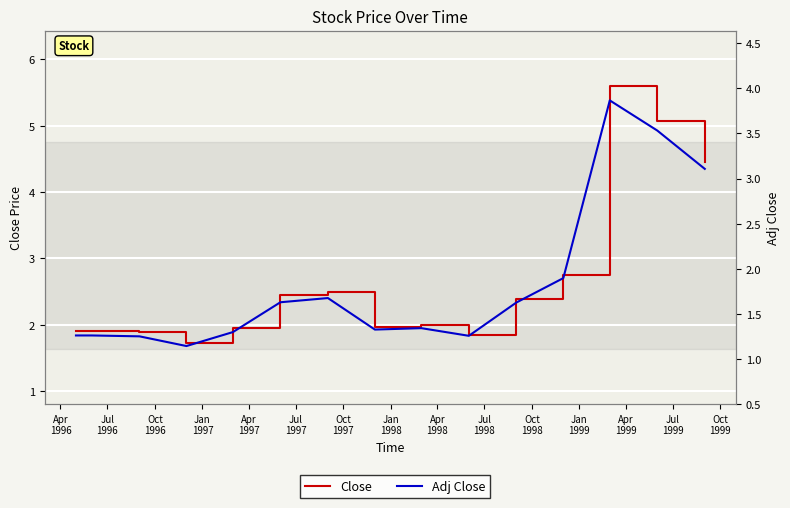

How many lines are shown in the chart?

2